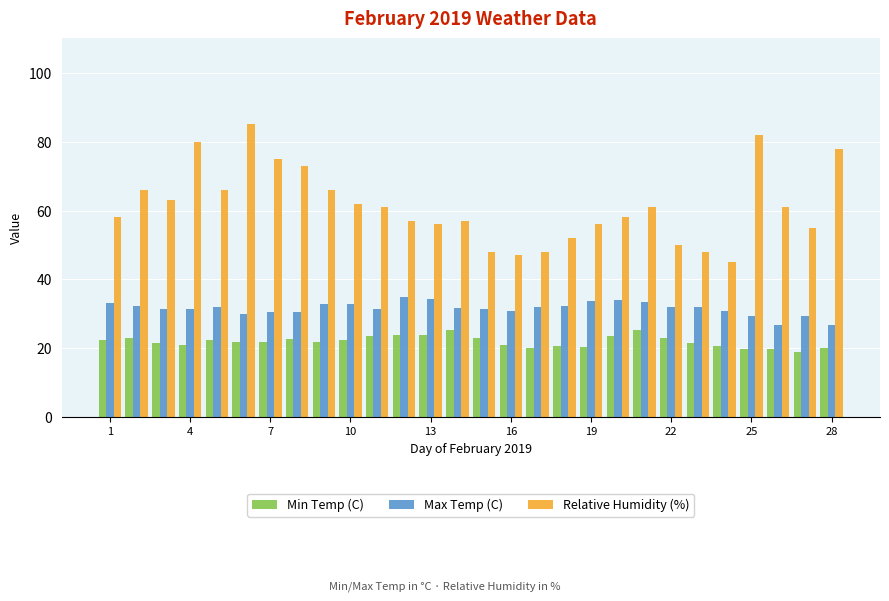

What is the smallest value displayed?

18.9